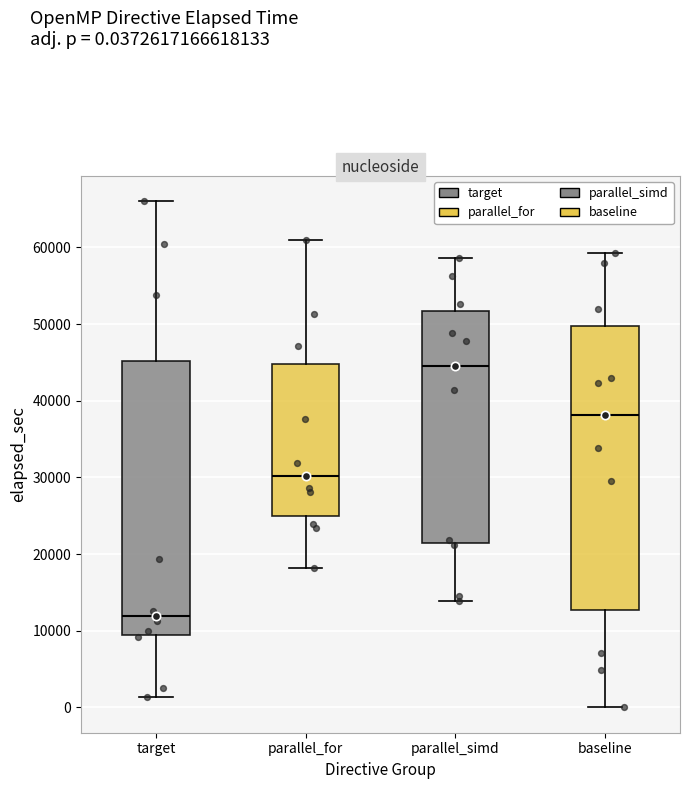

Reading left to right, transcribe this box plot: for each box, give where its median line is, the range the box spans, and where its two whiskers end, as read against the y-axis. The values are not printed on the chart, so give them approximately, as read against the axis.

target: median 12000, box 9000 to 45000, whiskers 1000 to 66000
parallel_for: median 30000, box 25000 to 45000, whiskers 18000 to 61000
parallel_simd: median 45000, box 21000 to 52000, whiskers 14000 to 59000
baseline: median 38000, box 13000 to 50000, whiskers 0 to 59000